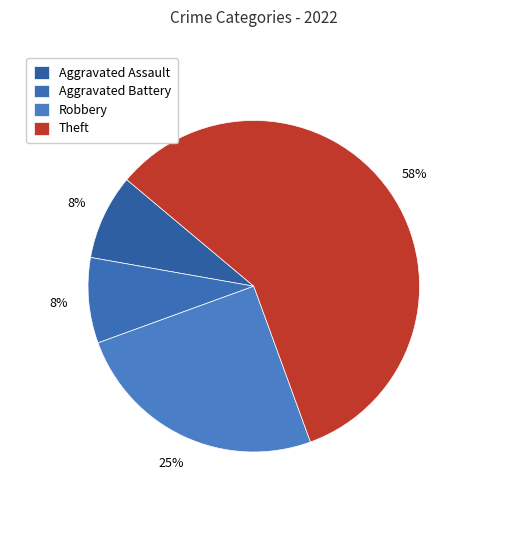

How many segments does this pie chart have?

4